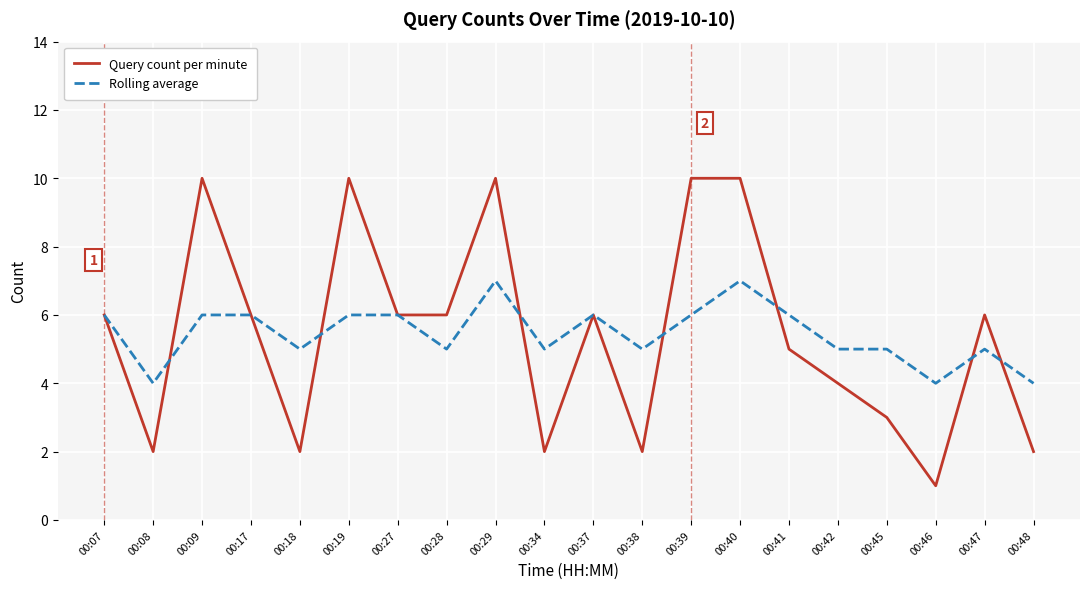

The value of Rolling average at 00:18 is 2. True or false?

False